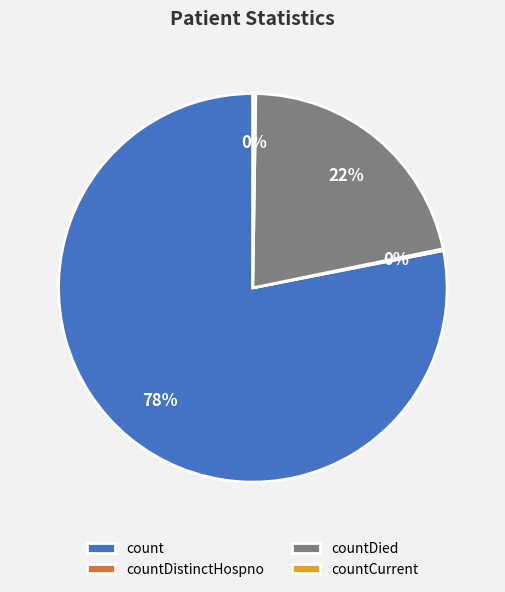

Is there any slice that represents more than half of the pie?

Yes